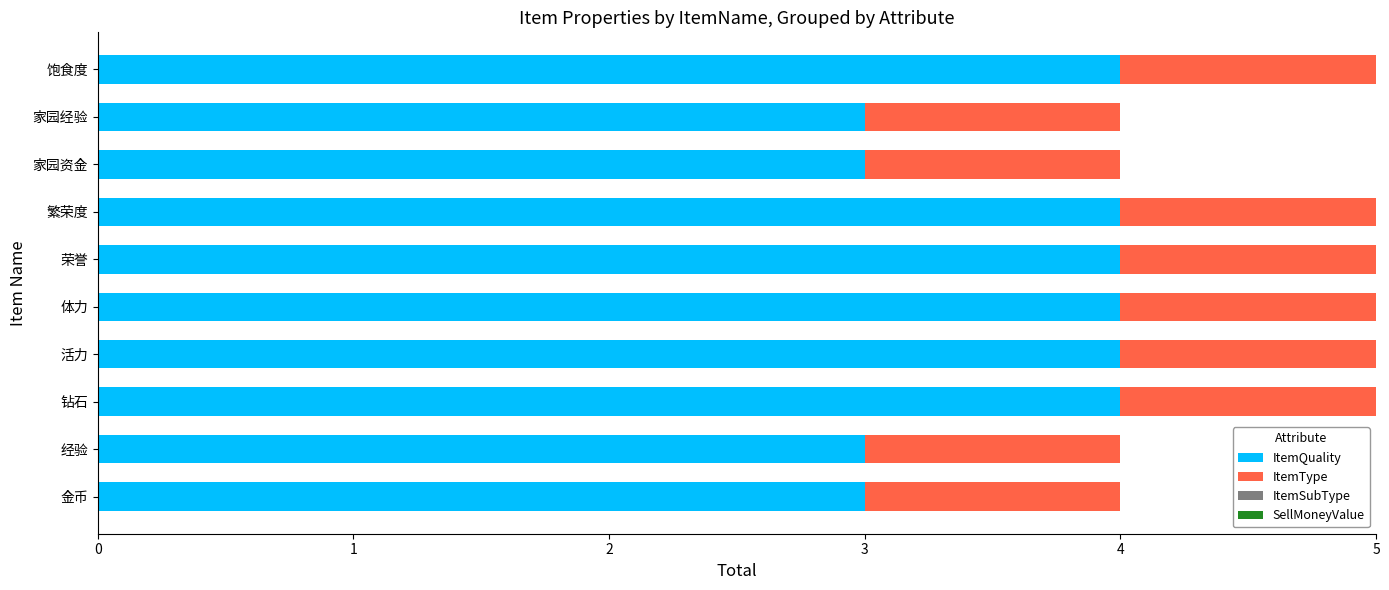

What is the sum of the ItemQuality values at 家园资金 and 家园经验?

6